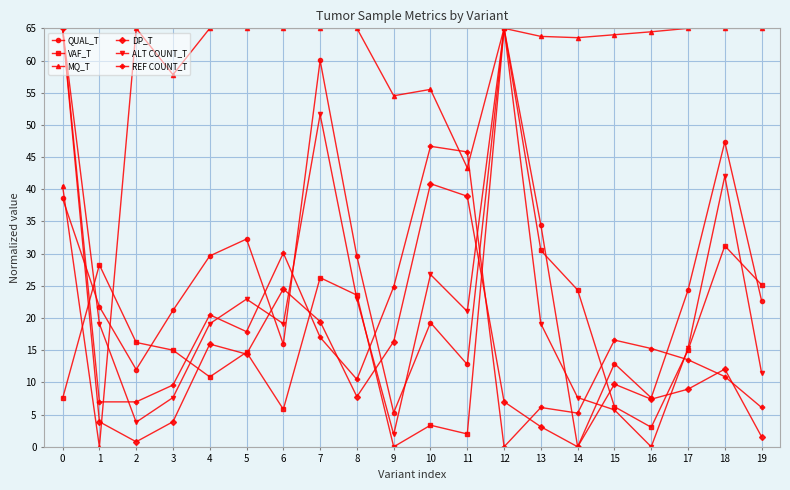

How many lines are shown in the chart?

6